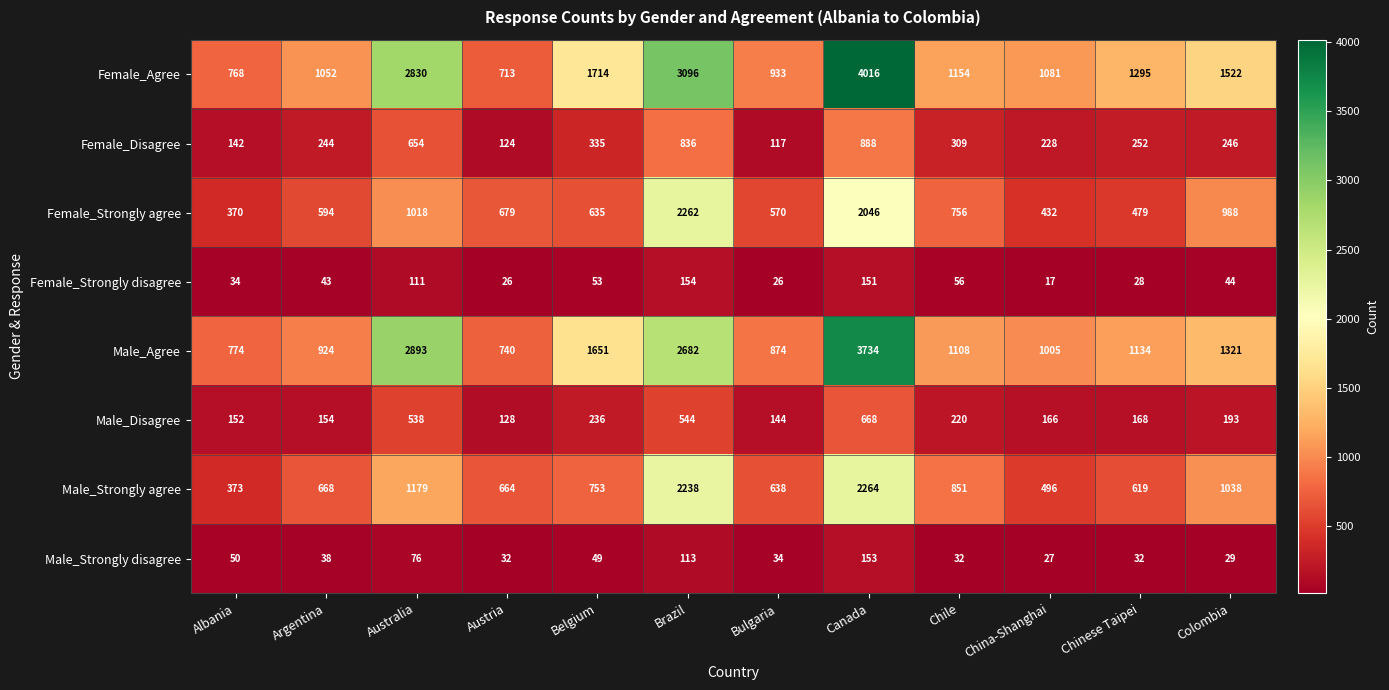

How many data points in Female_Strongly disagree are less than 44?

6